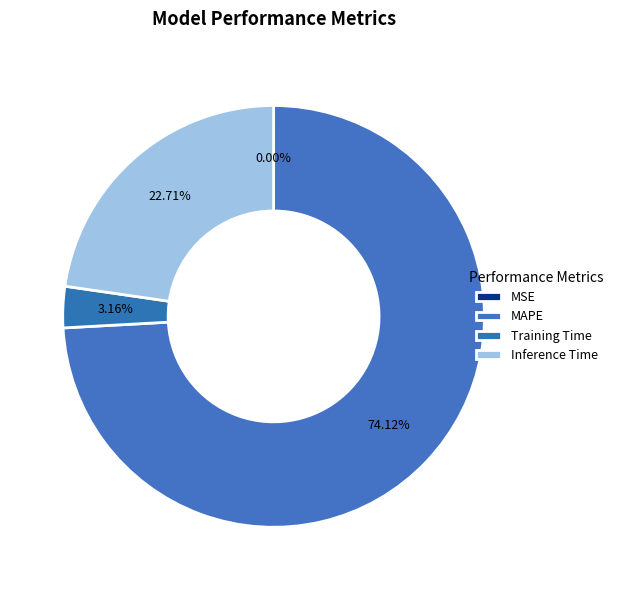

Which category has the biggest portion of the pie?

MAPE